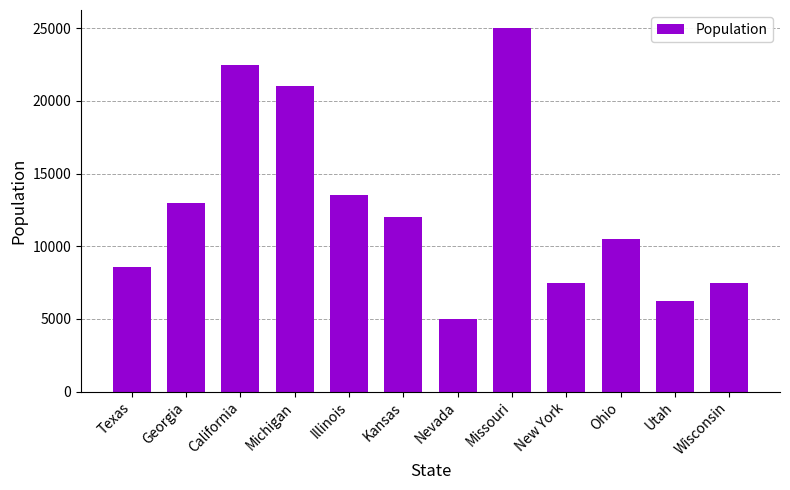

Count the number of data series in this chart.

1